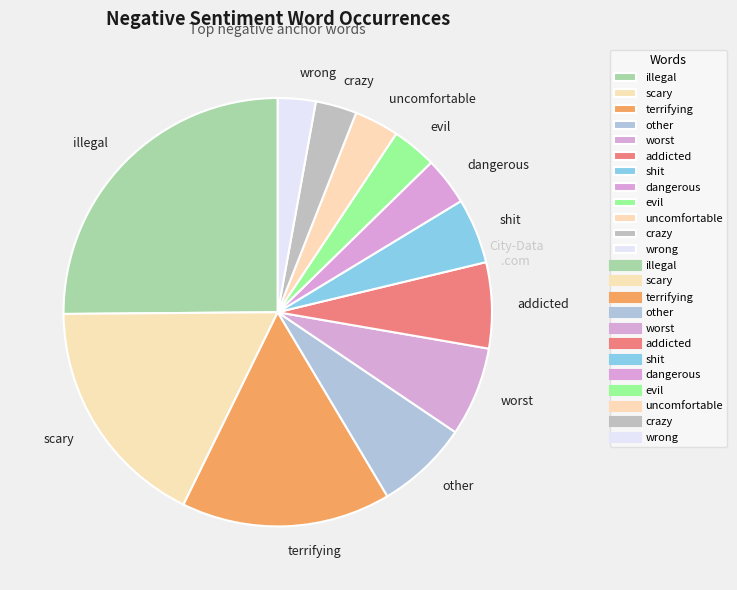

Which has a higher value, worst or dangerous?

worst